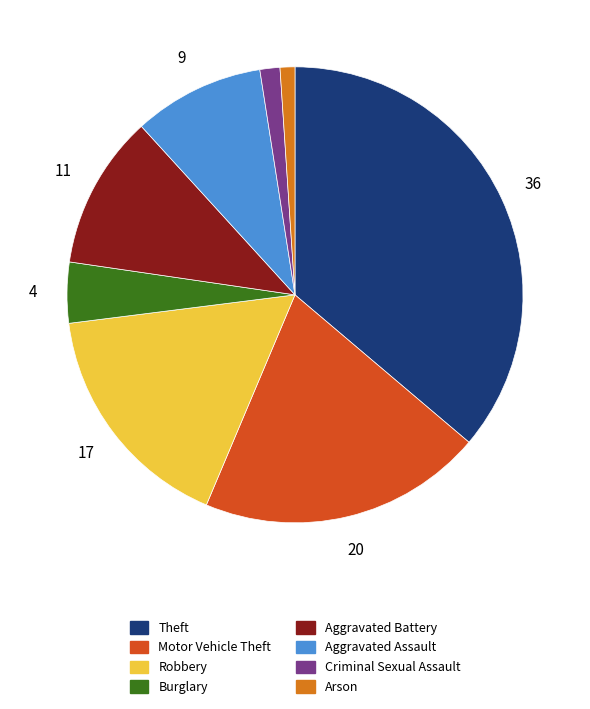

Is there any slice that represents more than half of the pie?

No